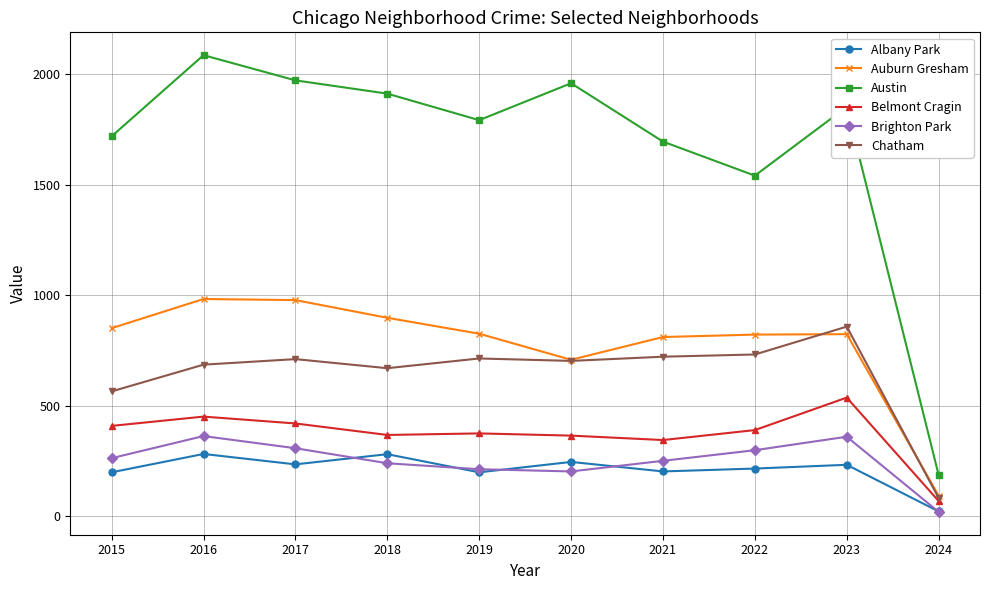

What is the total value across all series at 2018?

4369